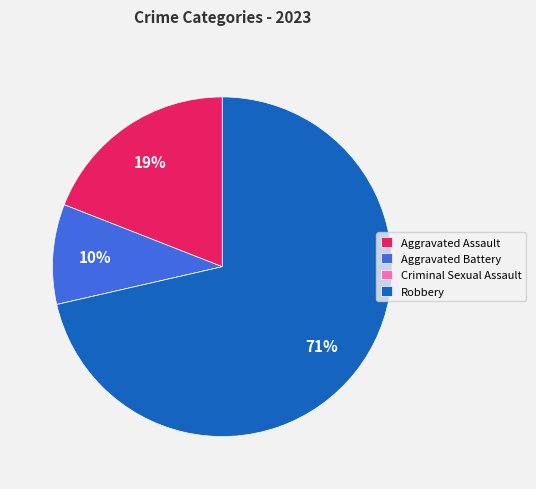

What percentage is the Aggravated Battery slice, to the nearest percent?

10%